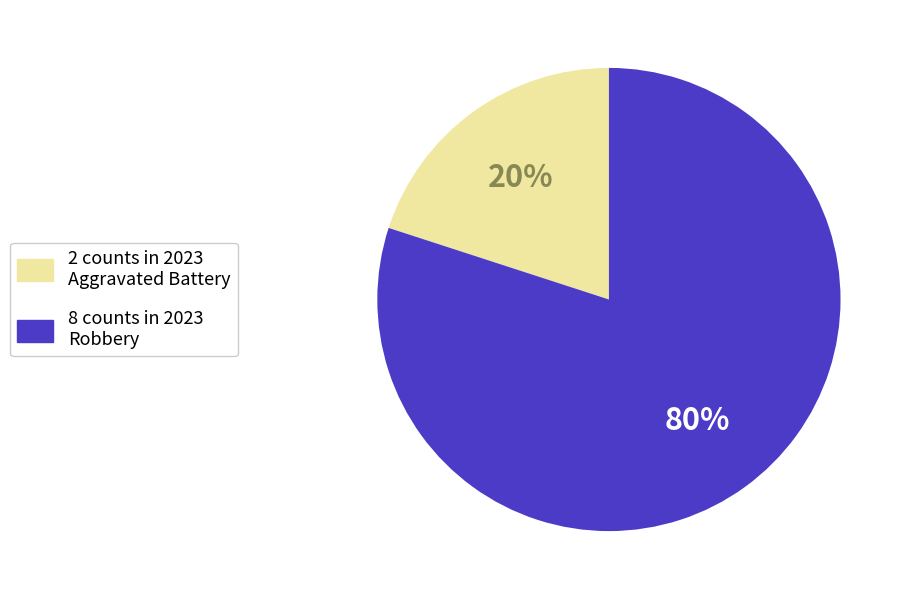

Does any single category account for the majority?

Yes